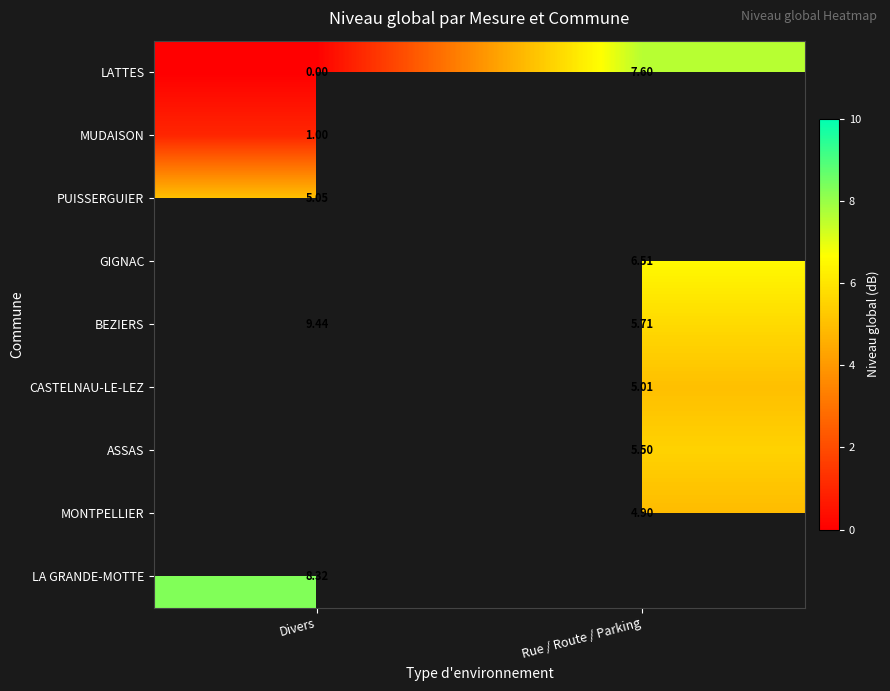

True or false: GIGNAC has a value of 6.5 at Rue / Route / Parking.

True